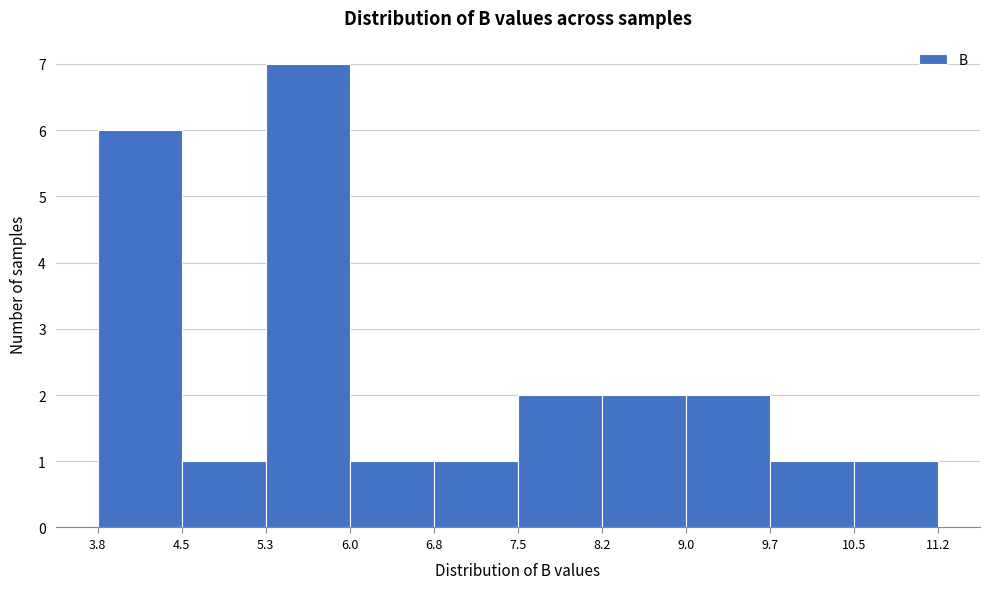

Reading left to right, transcribe this chart: for each bar, give the range it covers on the x-axis and its height. The values are not printed on the chart, so give them approximately, as read against the axis.

3.8 to 4.5: 6
4.5 to 5.3: 1
5.3 to 6.0: 7
6.0 to 6.8: 1
6.8 to 7.5: 1
7.5 to 8.2: 2
8.2 to 9.0: 2
9.0 to 9.7: 2
9.7 to 10.5: 1
10.5 to 11.2: 1